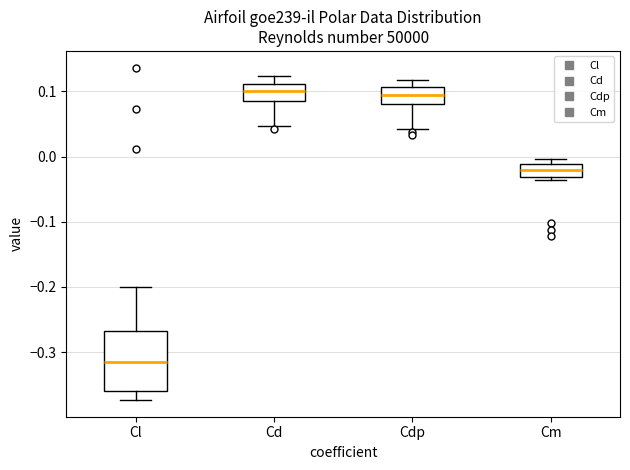

Reading left to right, transcribe this box plot: for each box, give where its median line is, the range the box spans, and where its two whiskers end, as read against the y-axis. The values are not printed on the chart, so give them approximately, as read against the axis.

Cl: median -0.32, box -0.36 to -0.27, whiskers -0.37 to -0.20
Cd: median 0.10, box 0.09 to 0.11, whiskers 0.05 to 0.12
Cdp: median 0.09, box 0.08 to 0.11, whiskers 0.04 to 0.12
Cm: median -0.02, box -0.03 to -0.01, whiskers -0.04 to 0.00